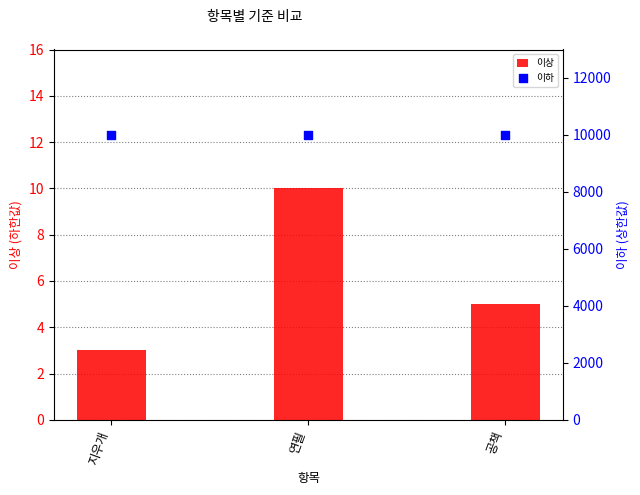

Which series contains the lowest Y value?

이상